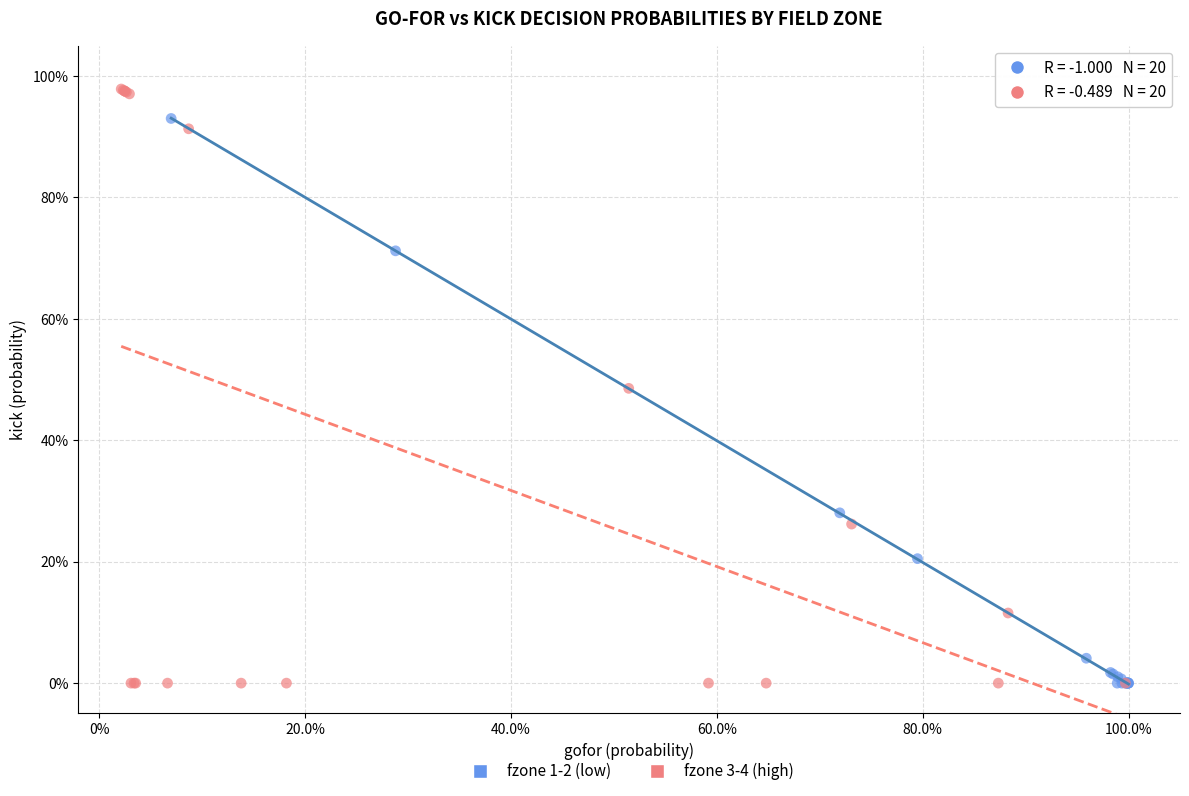

Which series contains the highest Y value?

fzone 3-4 (high)